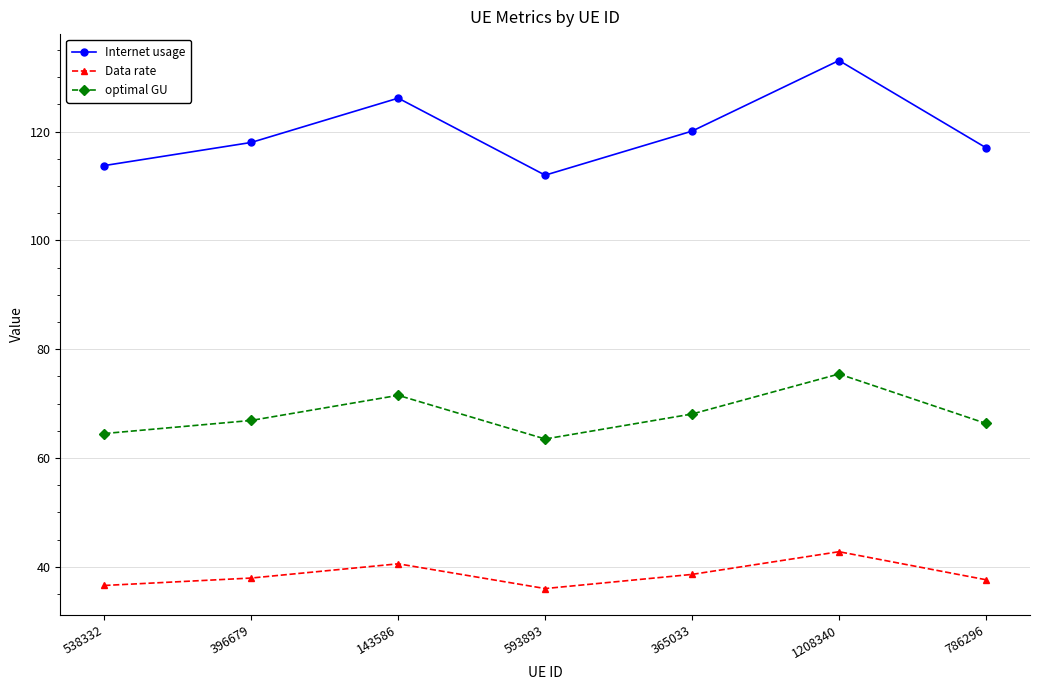

What is the average value of the Data rate series?

38.6